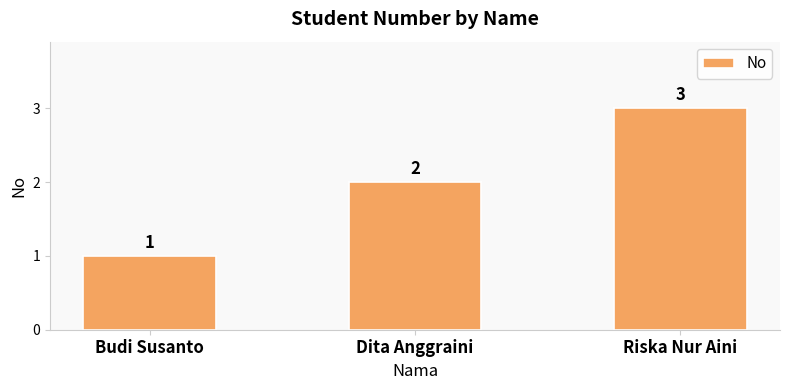

The chart shows a value of 3 at Riska Nur Aini. True or false?

True